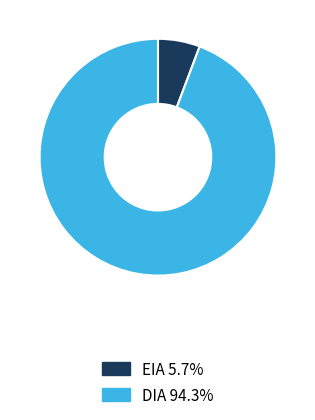

Which slice is the smallest?

EIA